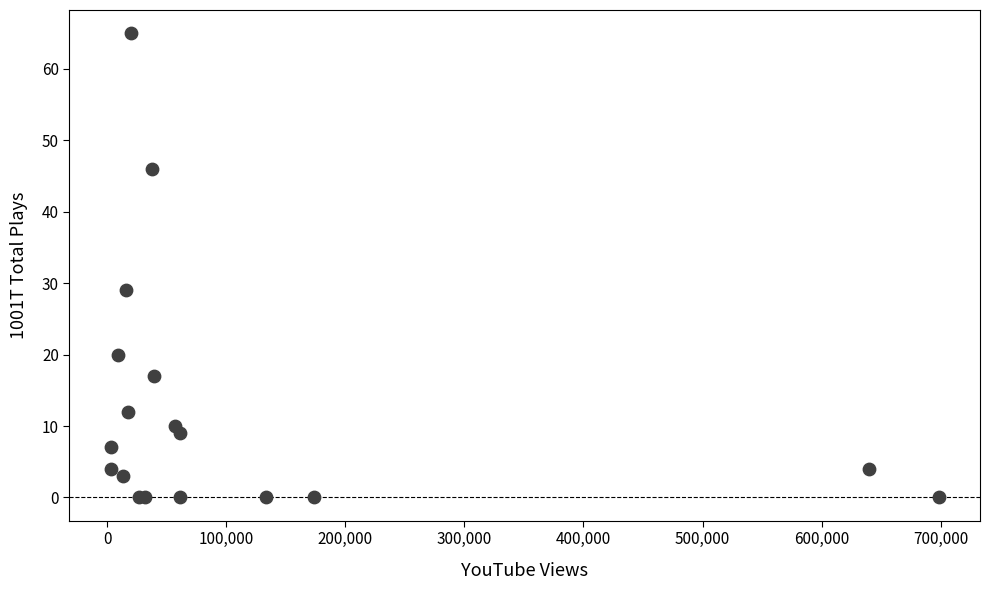

What Y value in the scatter plot is closest to 32?

29